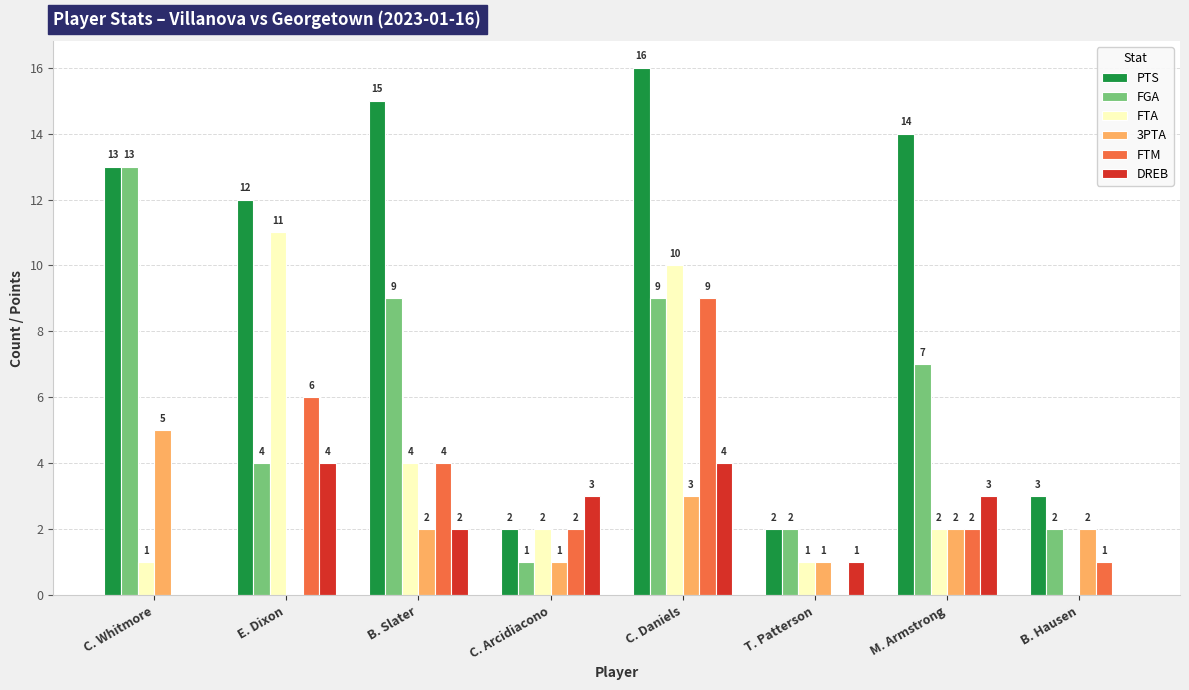

What is the sum of the FTM values at E. Dixon and C. Arcidiacono?

8